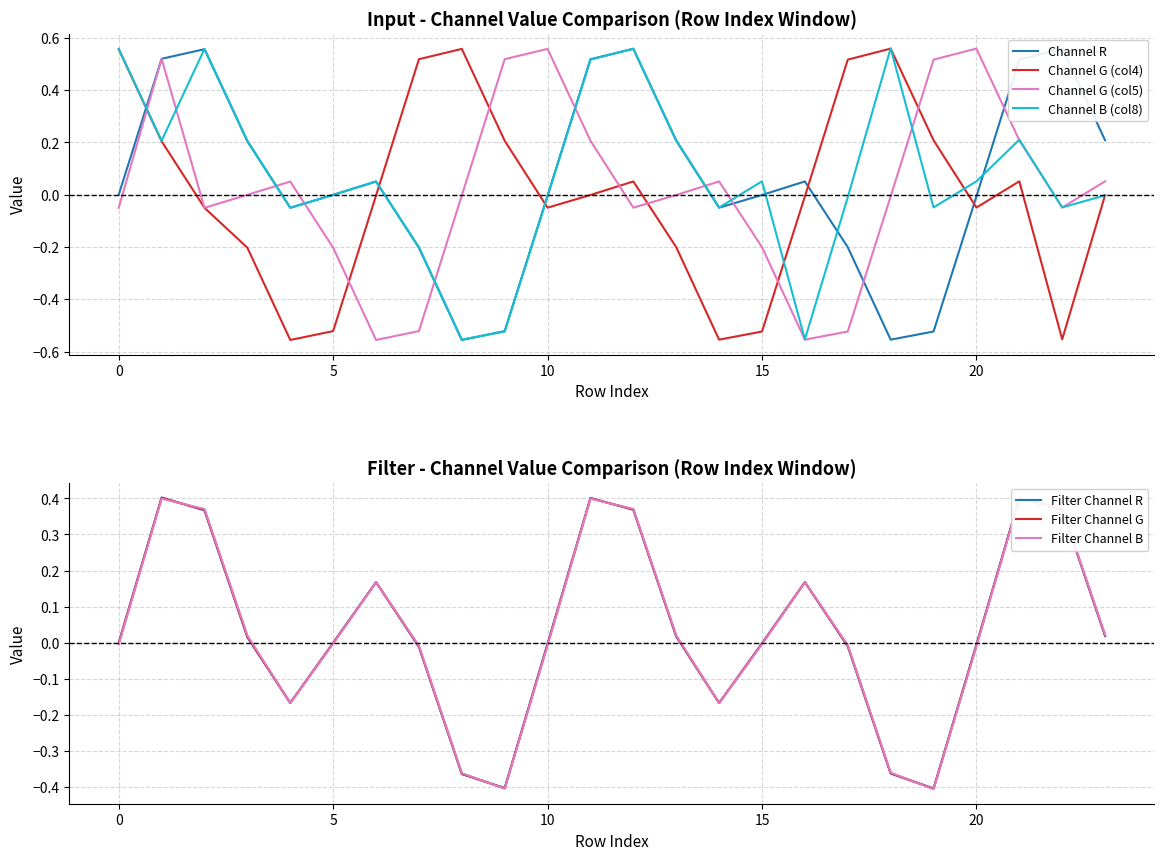

Is it true that Filter Channel G equals -0.0 at 20?

True